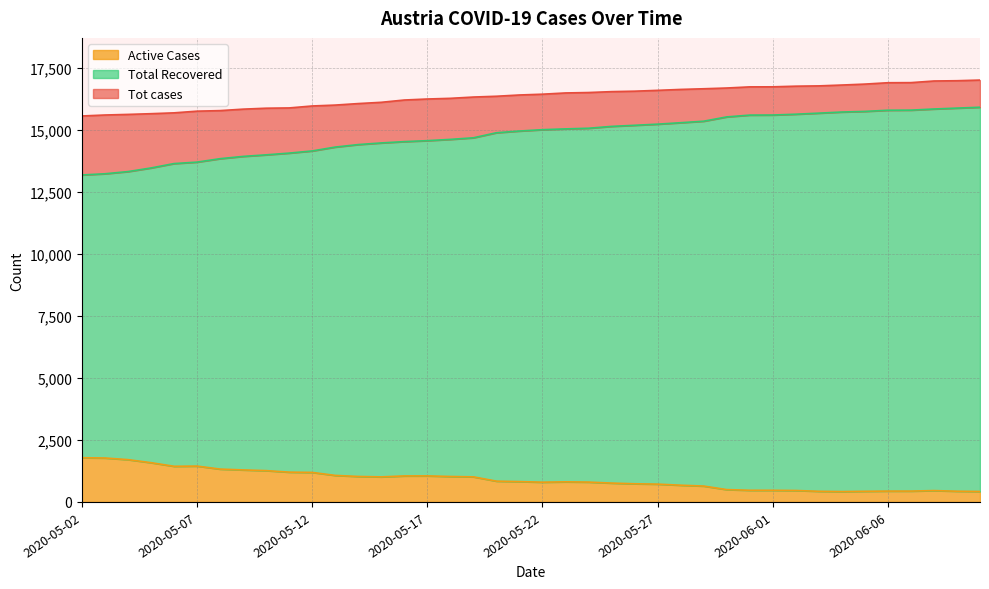

At 2020-05-30, list the series in order from largest to smallest.

Tot cases, Total Recovered, Active Cases